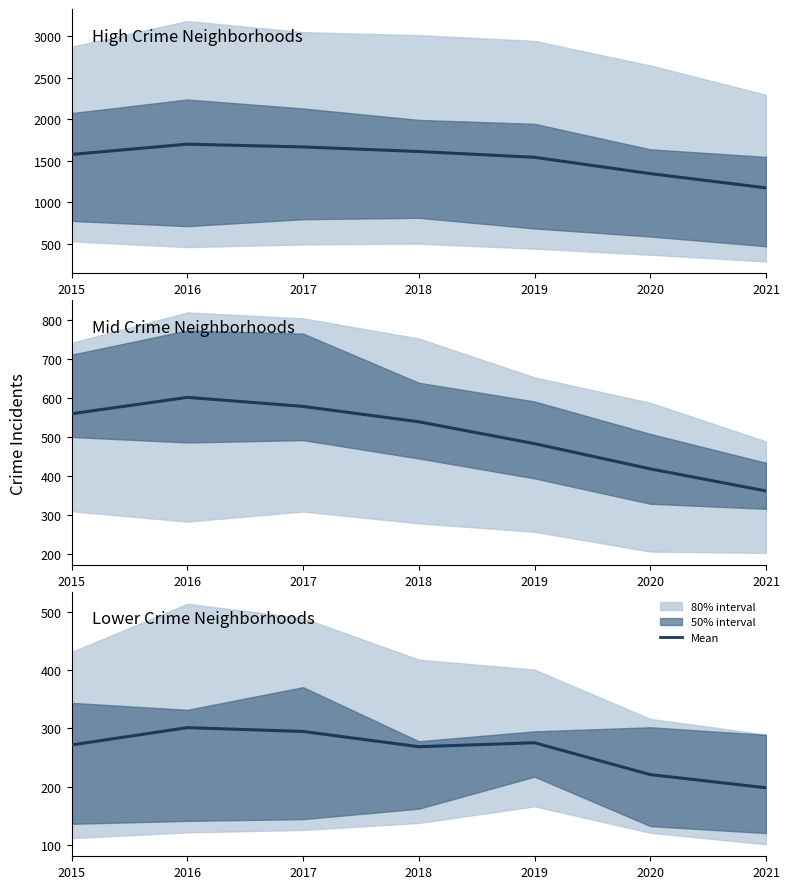

What is the value of the 3rd point from the left?

294.8